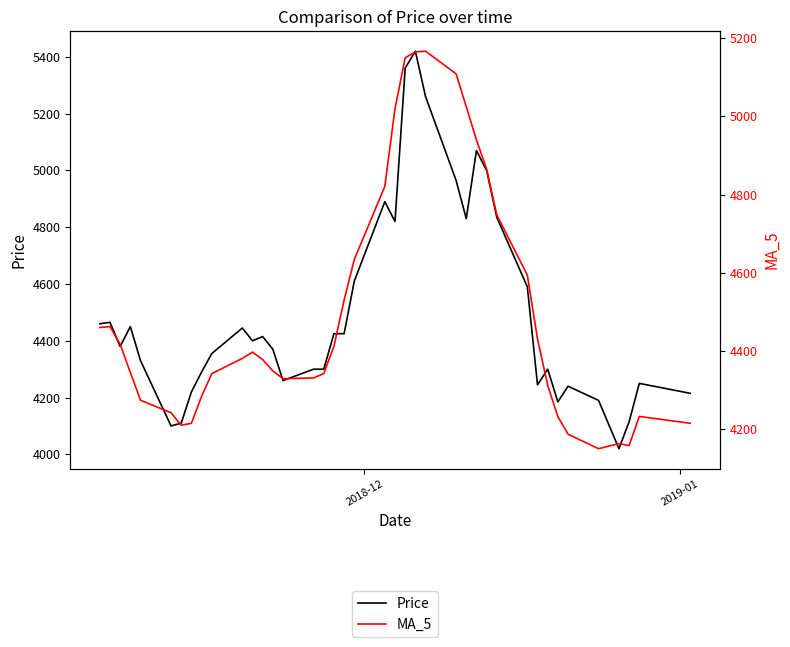

At how many categories does at least one series exceed 4024?

40